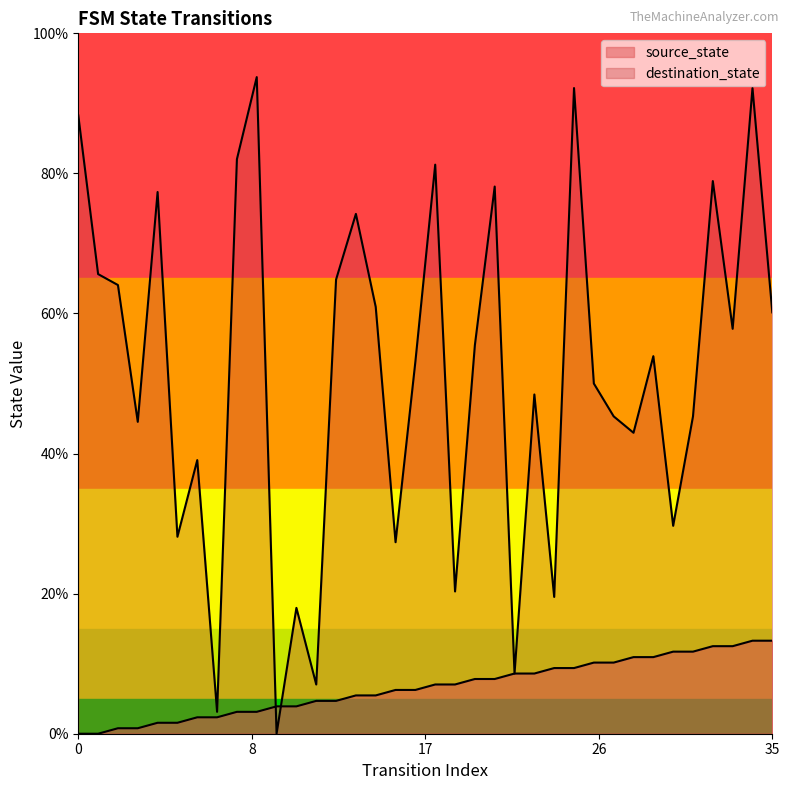

What is the average value of the source_state series?

6.6